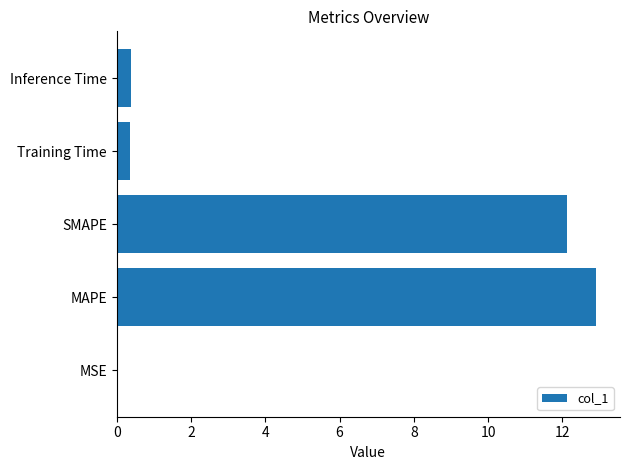

Are the bars horizontal?

Yes